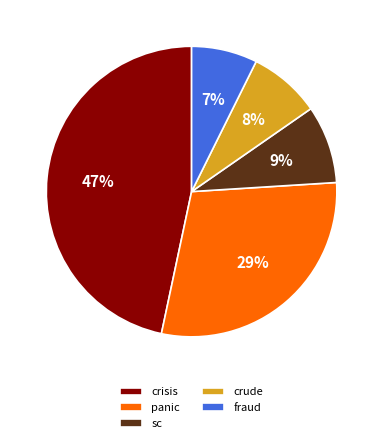

Is there any slice that represents more than half of the pie?

No